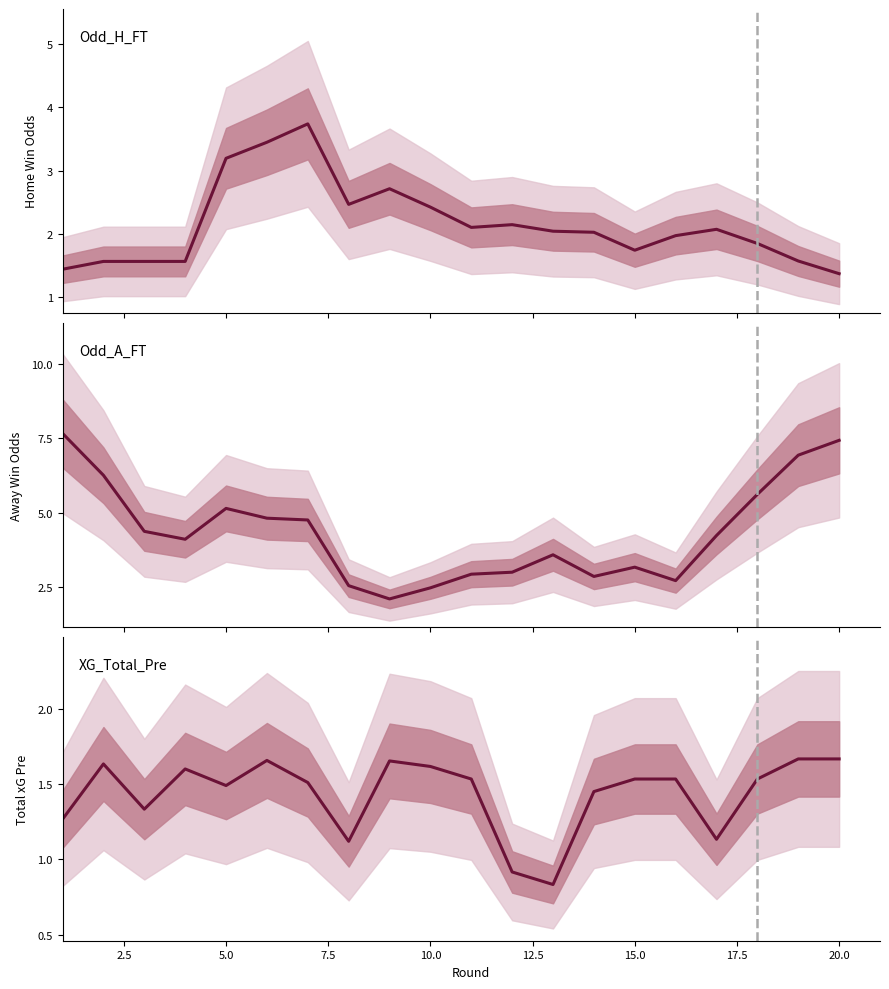

How many data points in XG_Total_Pre are above 1?

18